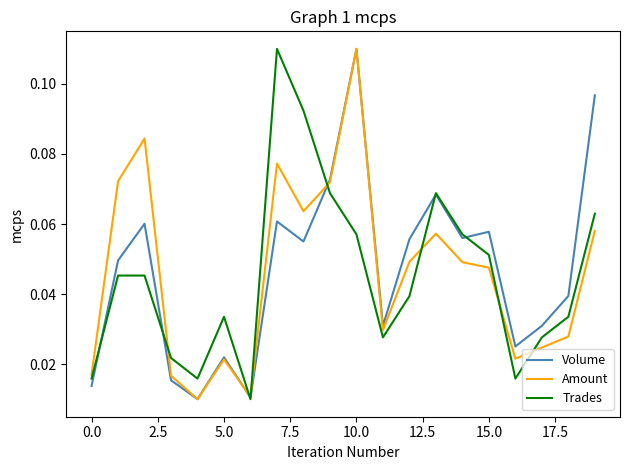

What are all the series names shown in the legend?

Volume, Amount, Trades